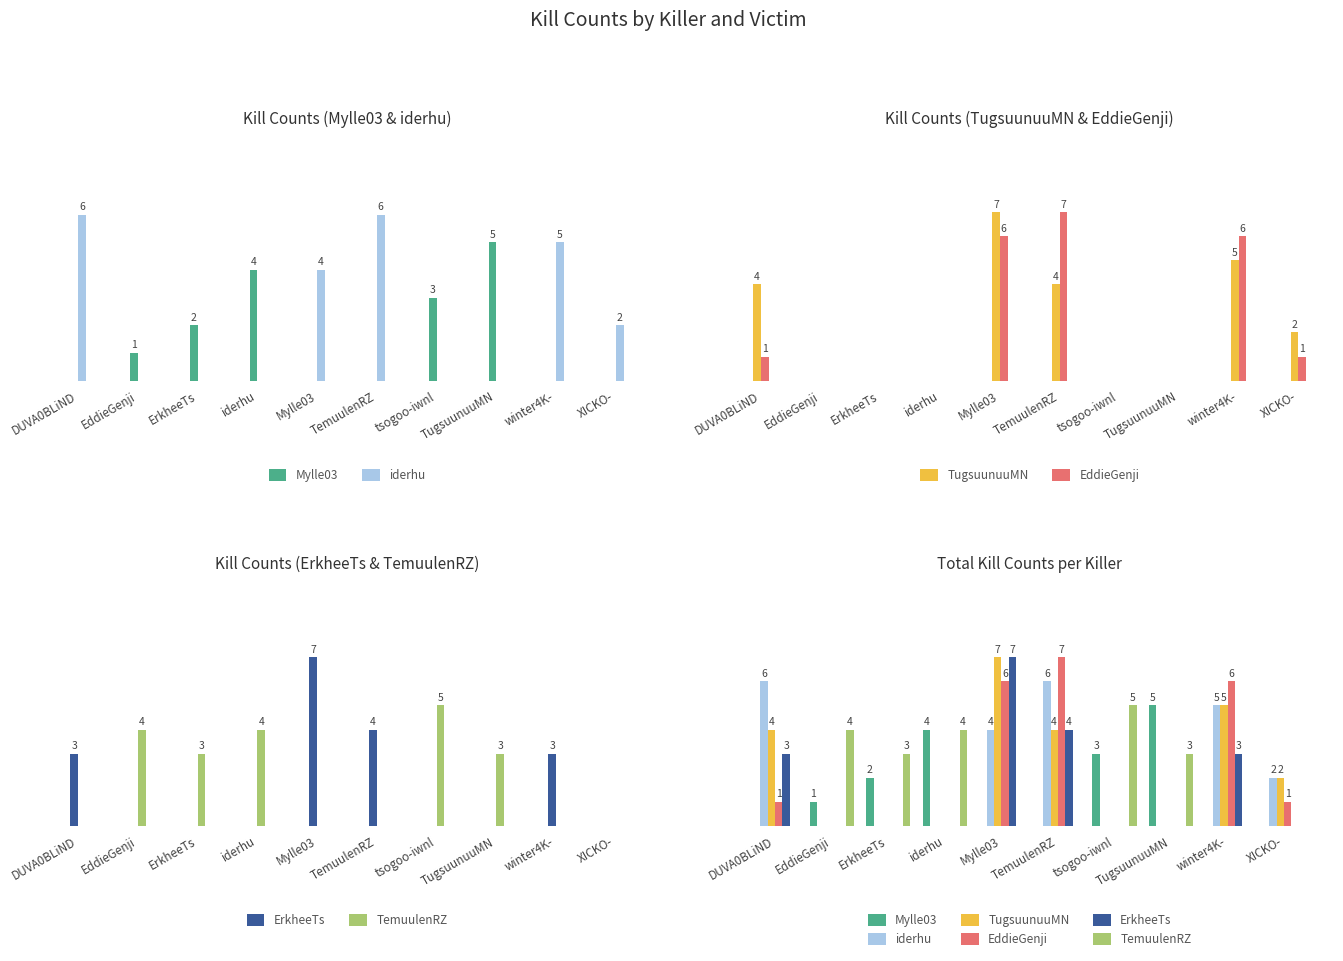

Reading left to right, list all the values displayed in this chart.

Mylle03: 0	1	2	4	0	0	3	5	0	0
iderhu: 6	0	0	0	4	6	0	0	5	2
TugsuunuuMN: 4	0	0	0	7	4	0	0	5	2
EddieGenji: 1	0	0	0	6	7	0	0	6	1
ErkheeTs: 3	0	0	0	7	4	0	0	3	0
TemuulenRZ: 0	4	3	4	0	0	5	3	0	0